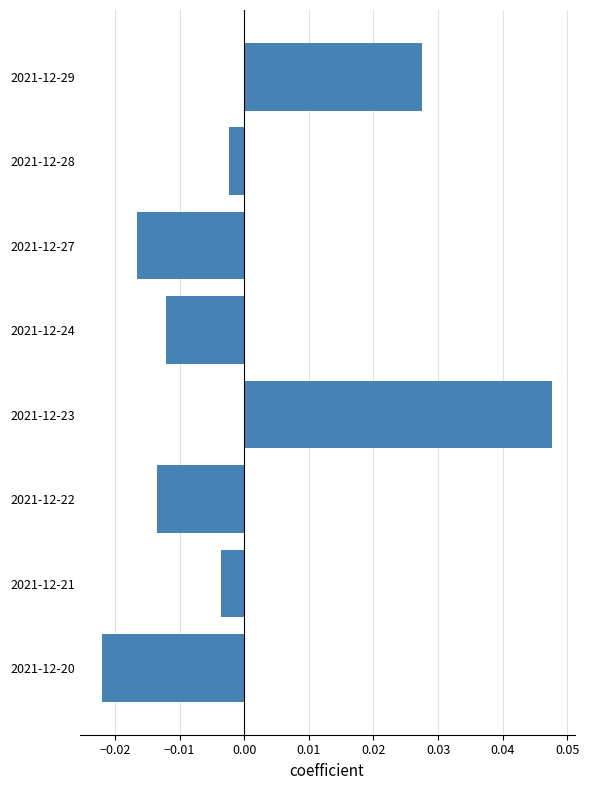

Between 2021-12-22 and 2021-12-23, which is larger?

2021-12-23